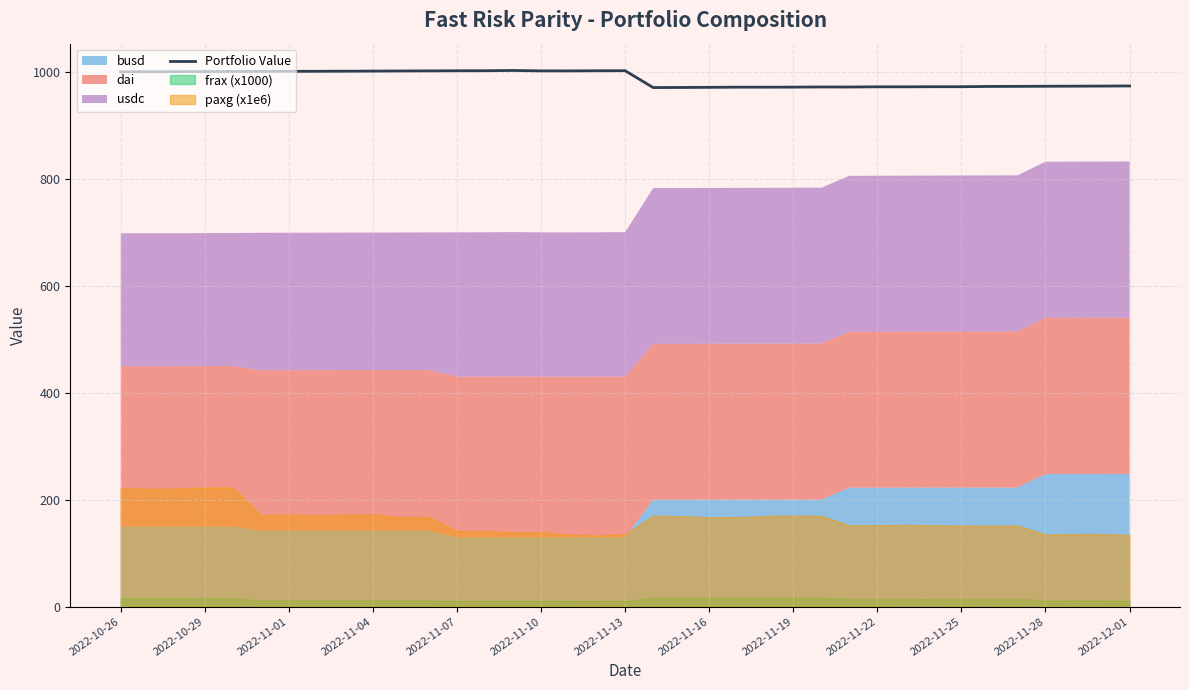

The value of Portfolio Value at 2022-10-26 is 1000.2. True or false?

True